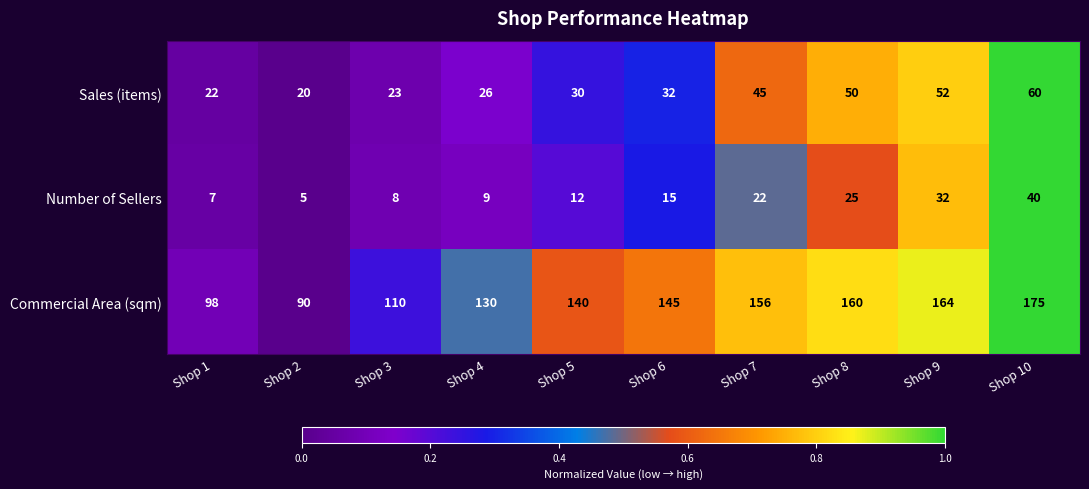

Reading right to left, list all the values displayed in this chart.

Sales (items): 60	52	50	45	32	30	26	23	20	22
Number of Sellers: 40	32	25	22	15	12	9	8	5	7
Commercial Area (sqm): 175	164	160	156	145	140	130	110	90	98